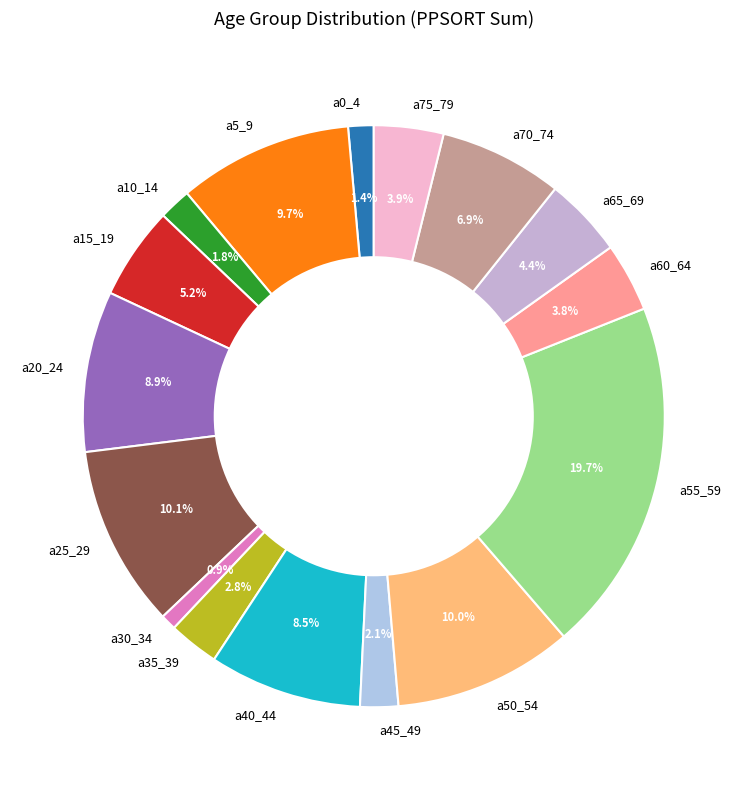

How many slices are in this pie chart?

16